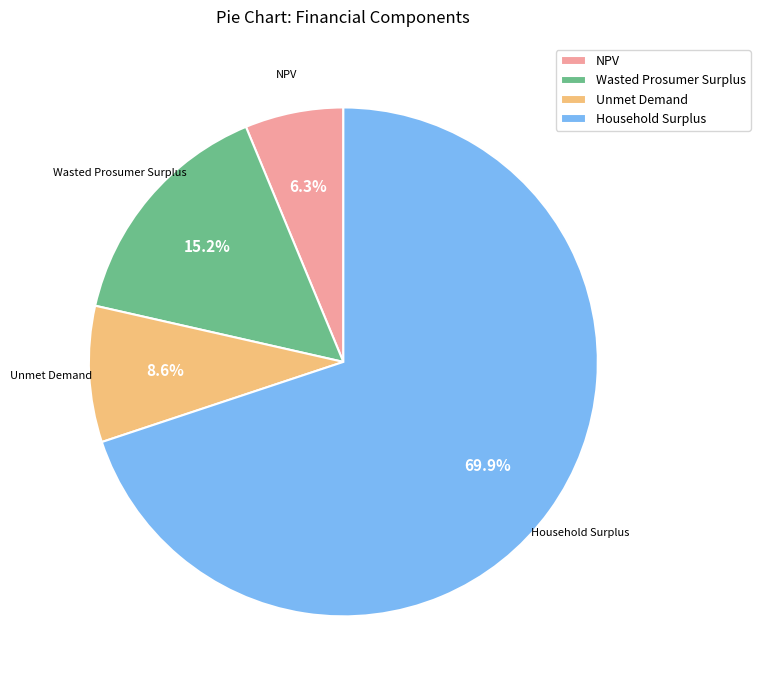

Rank the categories by value from highest to lowest.

Household Surplus, Wasted Prosumer Surplus, Unmet Demand, NPV